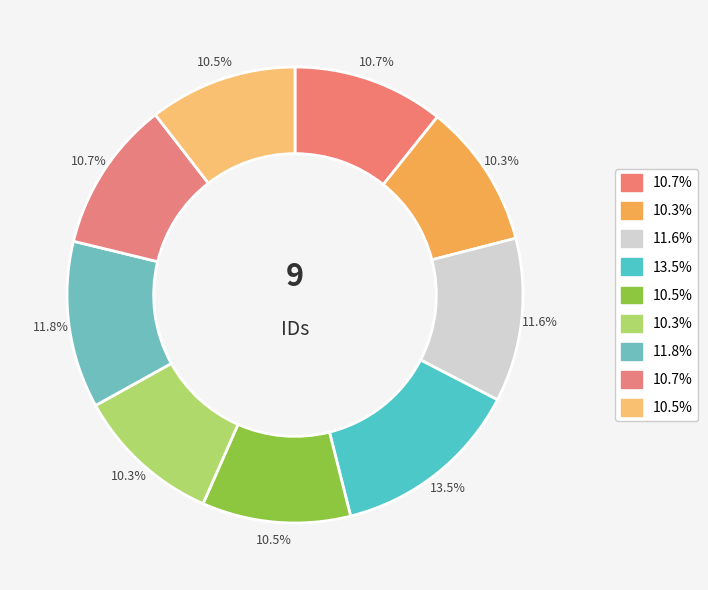

How many slices are in this pie chart?

9